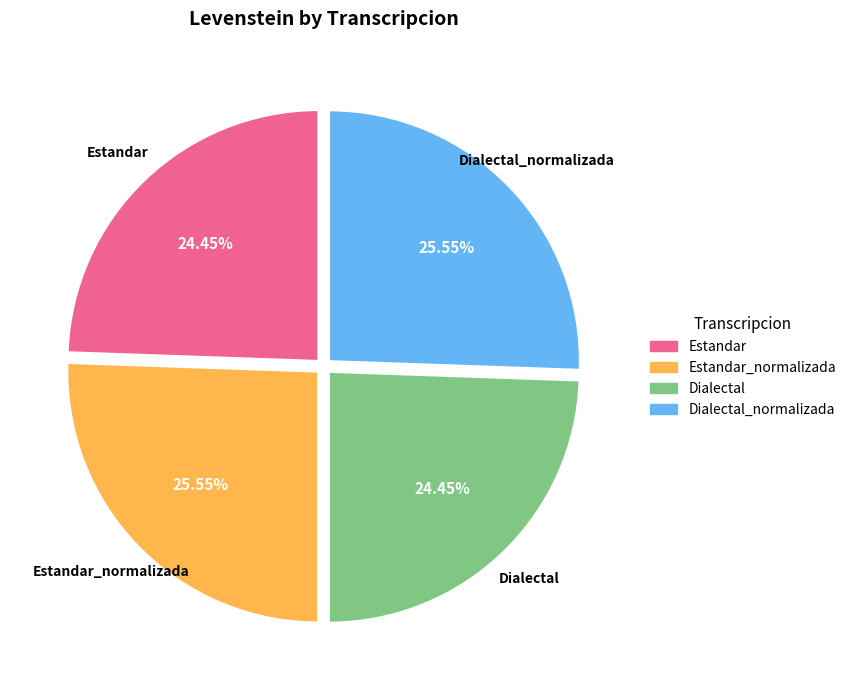

Is there any slice that represents more than half of the pie?

No